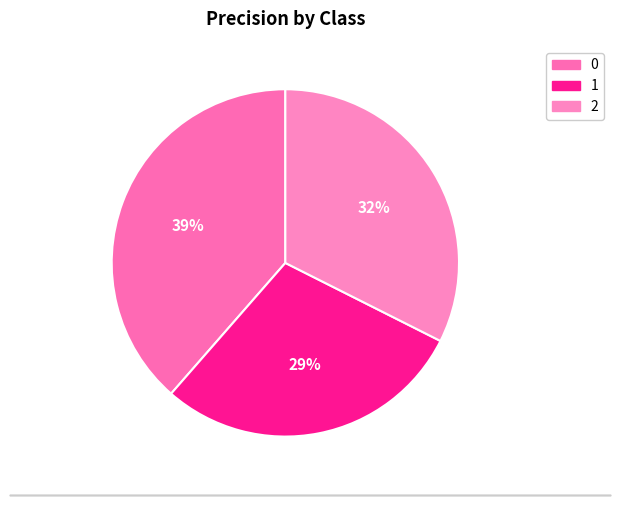

What is the total percentage of 2 and 0?

71.0%